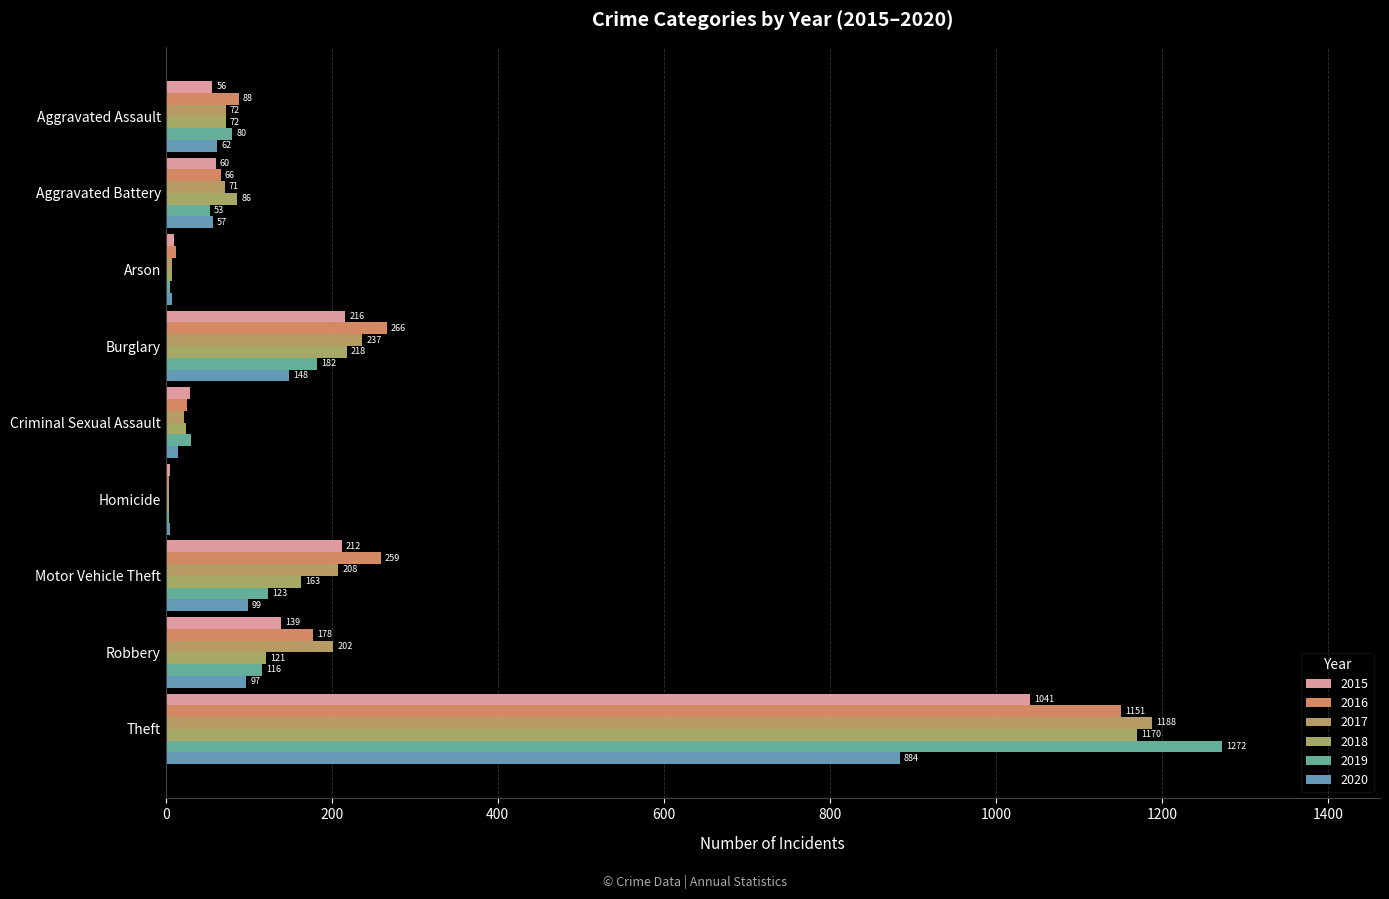

Reading left to right, extract all data points from this chart.

2015: 56	60	10	216	29	5	212	139	1041
2016: 88	66	12	266	26	4	259	178	1151
2017: 72	71	7	237	22	4	208	202	1188
2018: 72	86	7	218	24	4	163	121	1170
2019: 80	53	5	182	31	4	123	116	1272
2020: 62	57	7	148	15	5	99	97	884